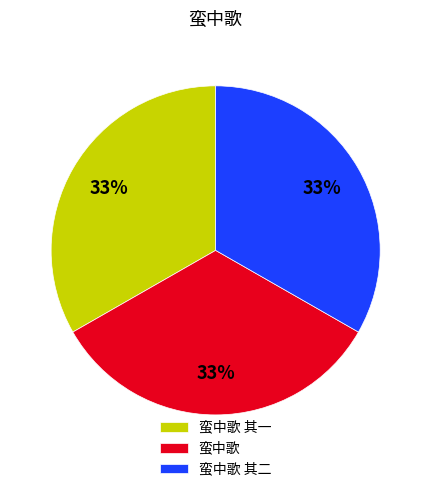

The 蛮中歌 其一 slice represents 39% of the pie. True or false?

False